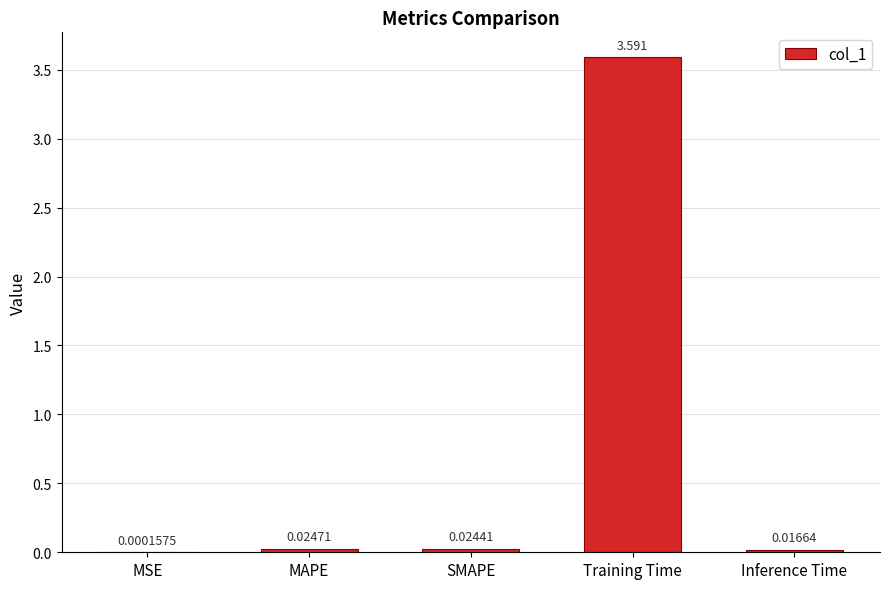

Are the bars grouped side by side (vs. stacked)?

No